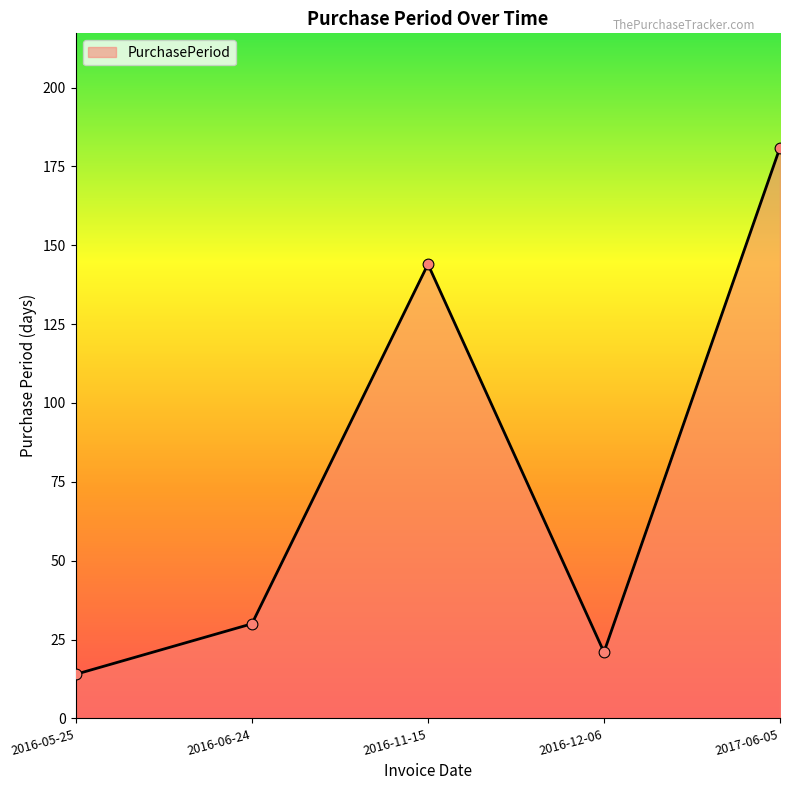

What is the change in value from 2016-06-24 to 2016-11-15?

+114